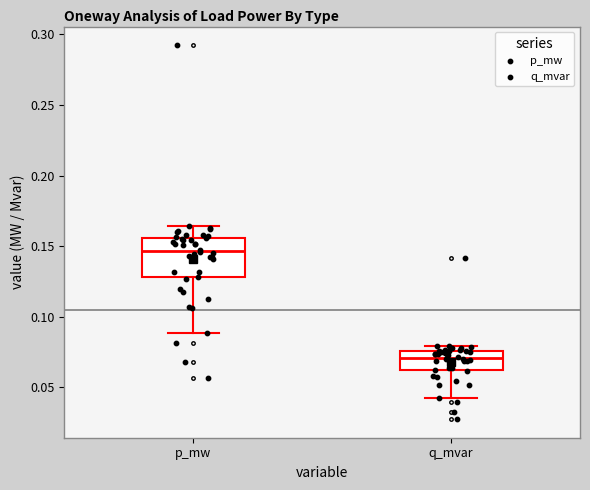

Where does the lower whisker of the box for p_mw end on the y-axis? The values are not printed on the chart, so give them approximately, as read against the axis.

0.090